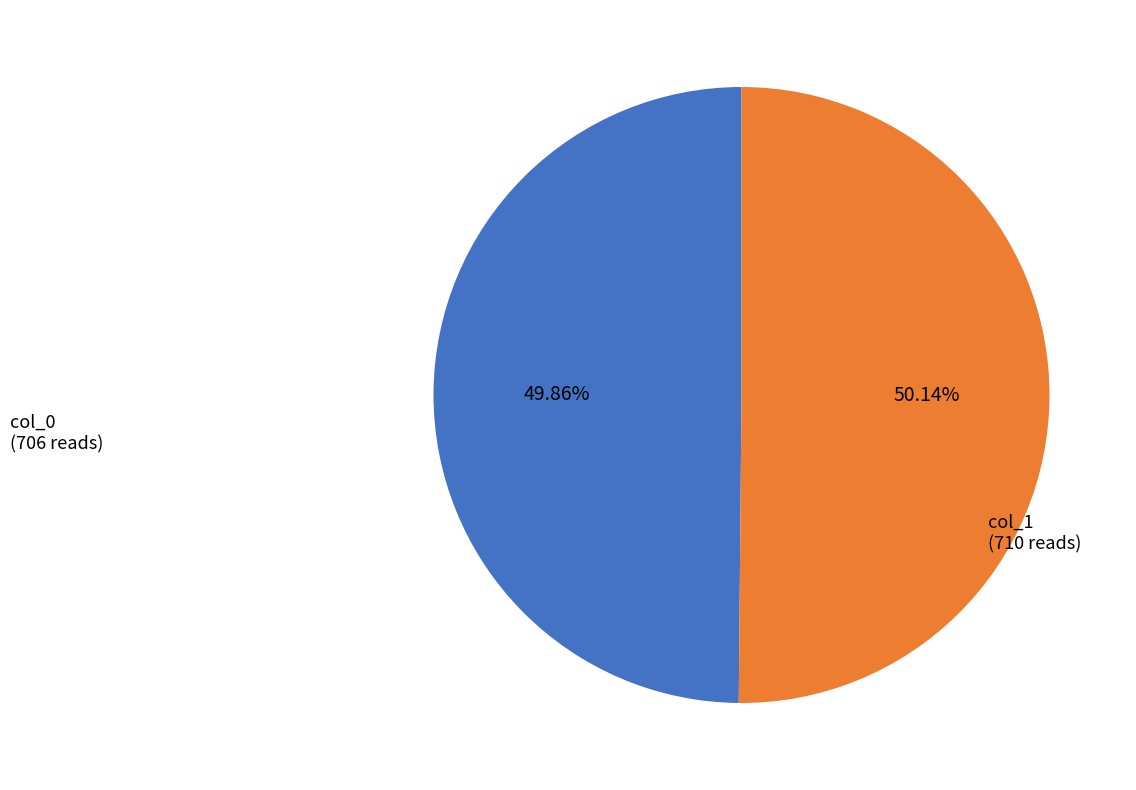

Does any single category account for the majority?

Yes